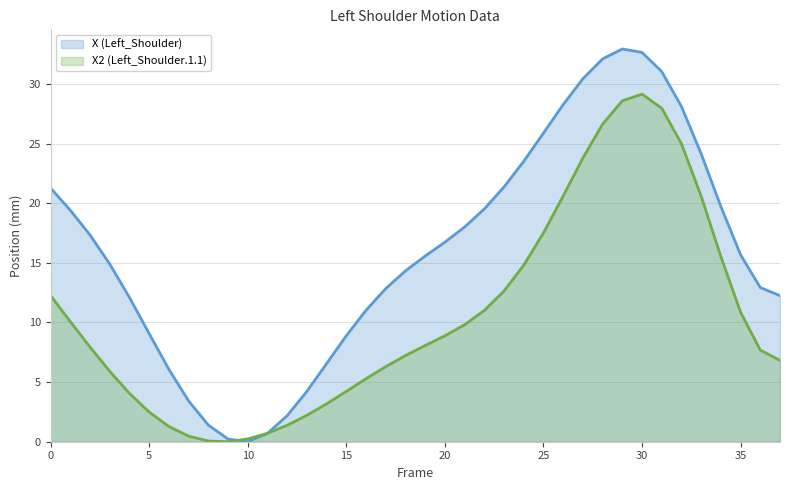

What is the value of the X point at the 20th from the left?

15.6